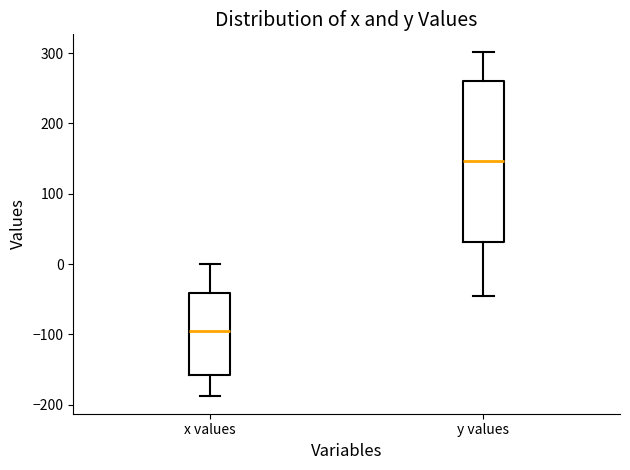

Which box's median line is the lowest?

x values